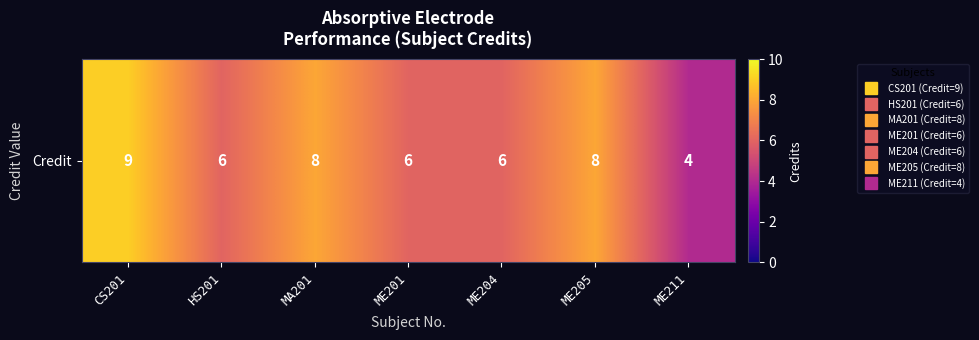

Which label corresponds to the smallest value in the chart?

ME211